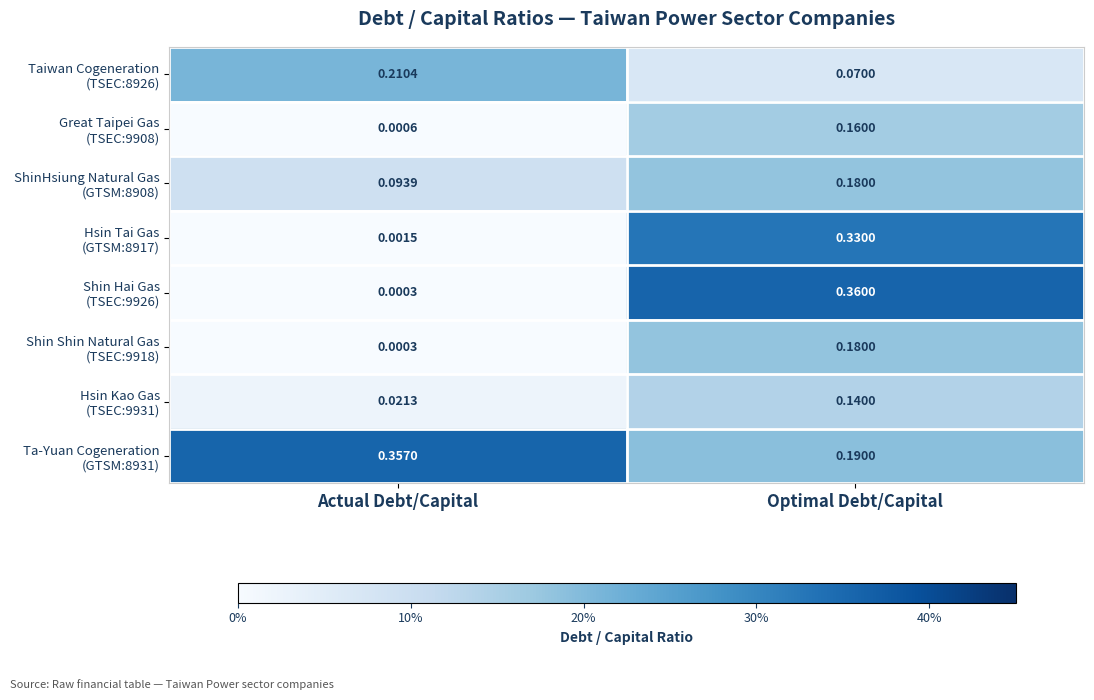

At which category is the sum across all series the highest?

Optimal Debt/Capital